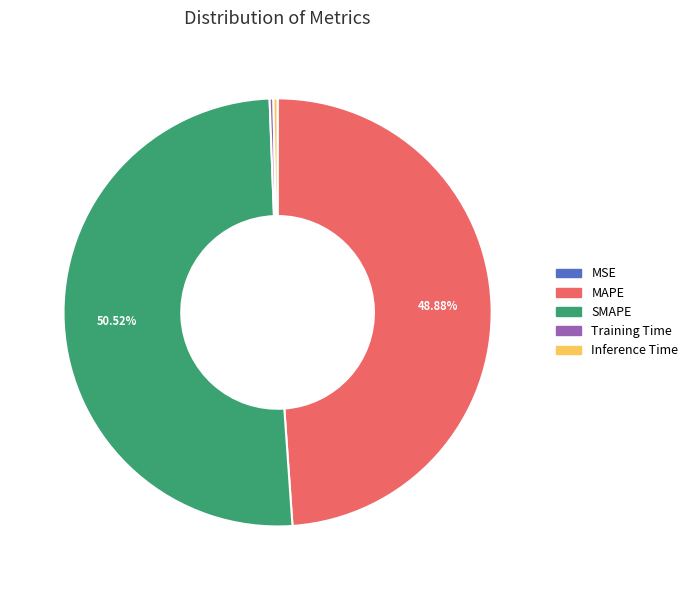

Do Inference Time and SMAPE together represent more than half of the pie?

Yes